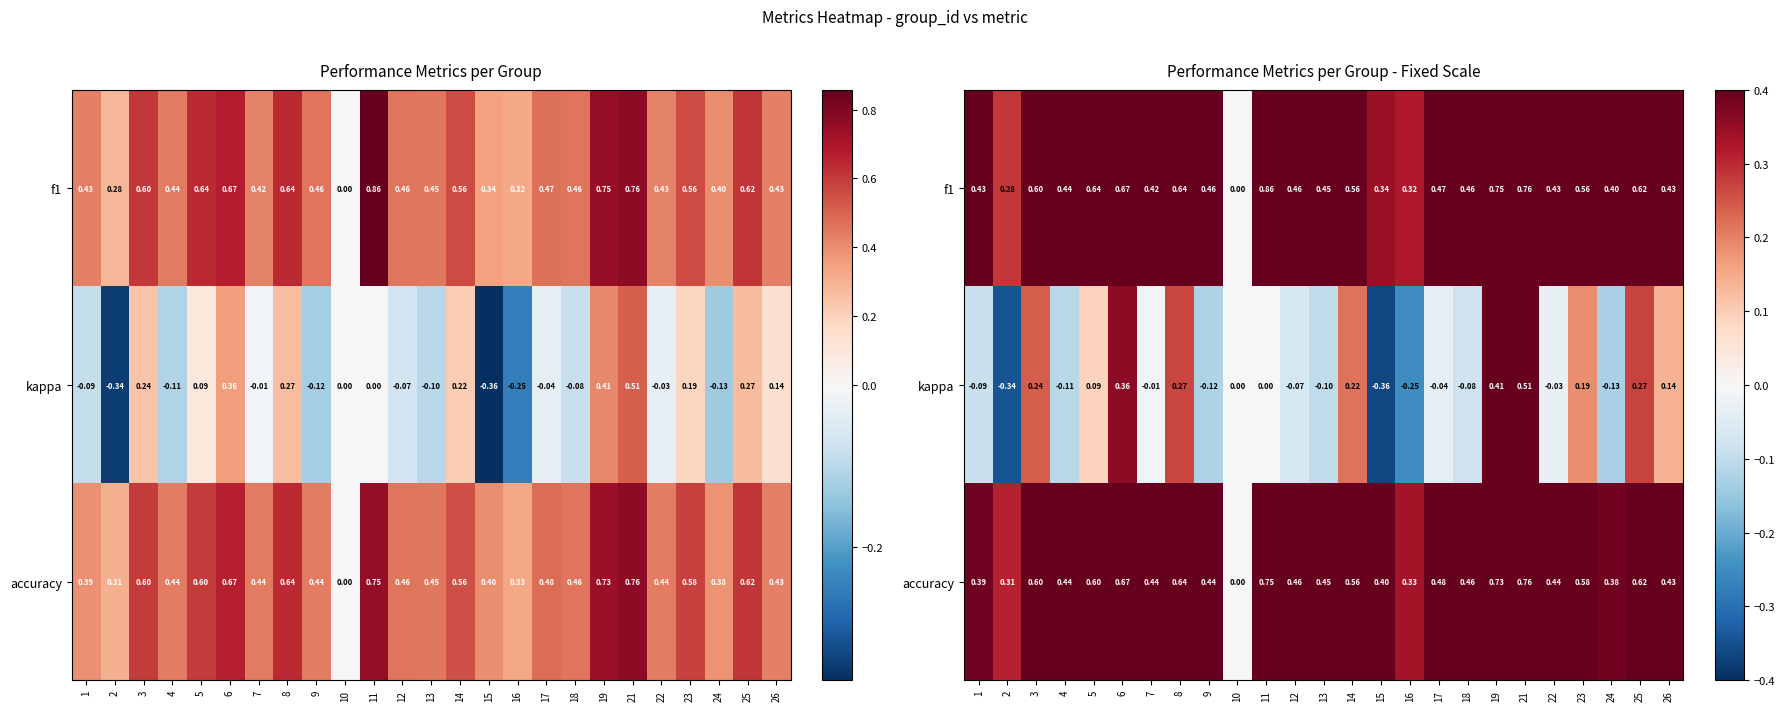

Is it true that kappa equals -0.0 at 7?

True